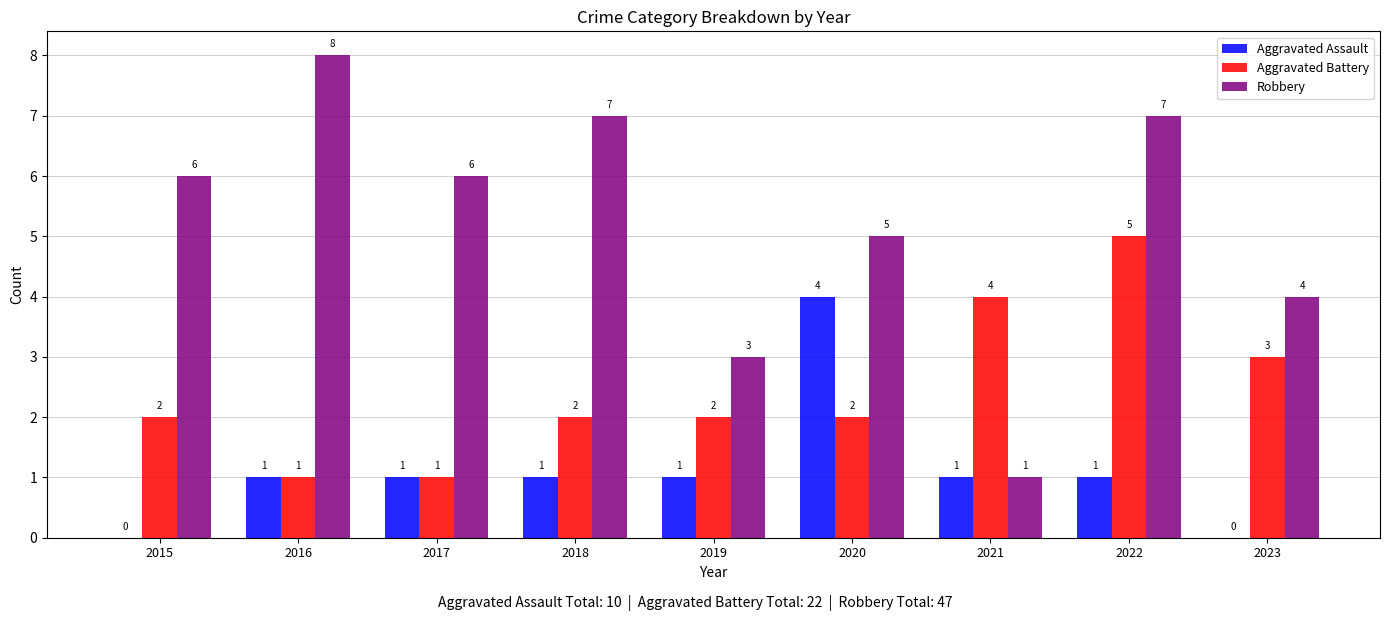

What is the greatest value displayed?

8